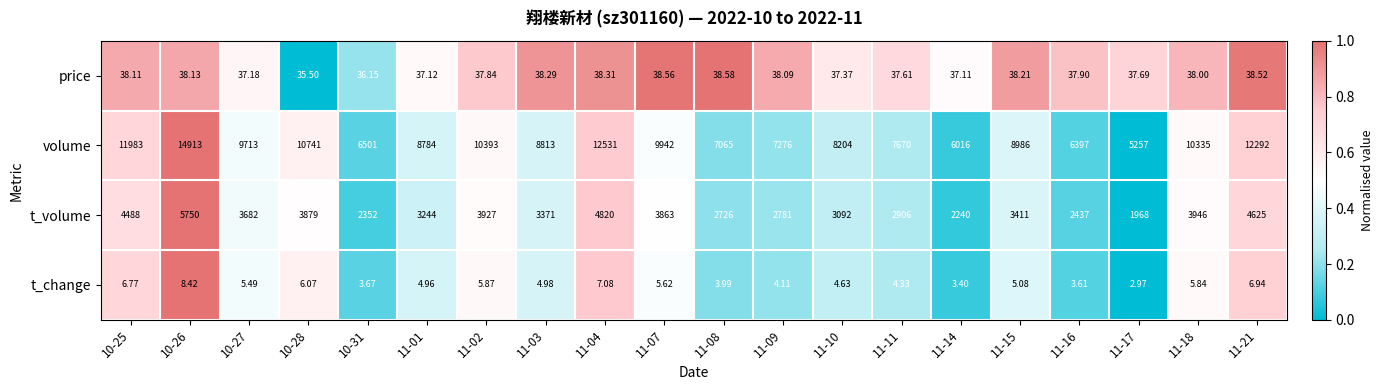

Rank the series at 11-17 from highest to lowest value.

volume, t_volume, price, t_change